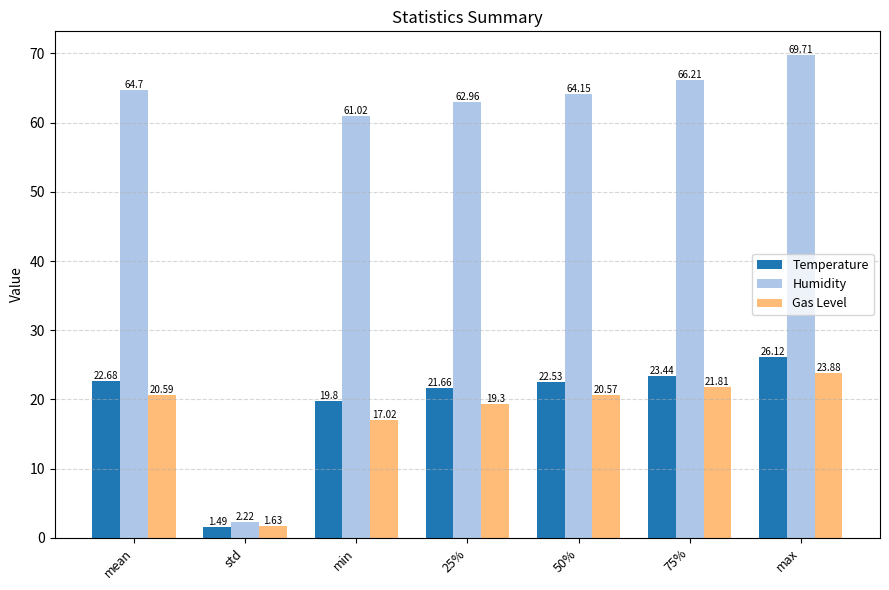

What is the label of the 6th bar from the right?

std